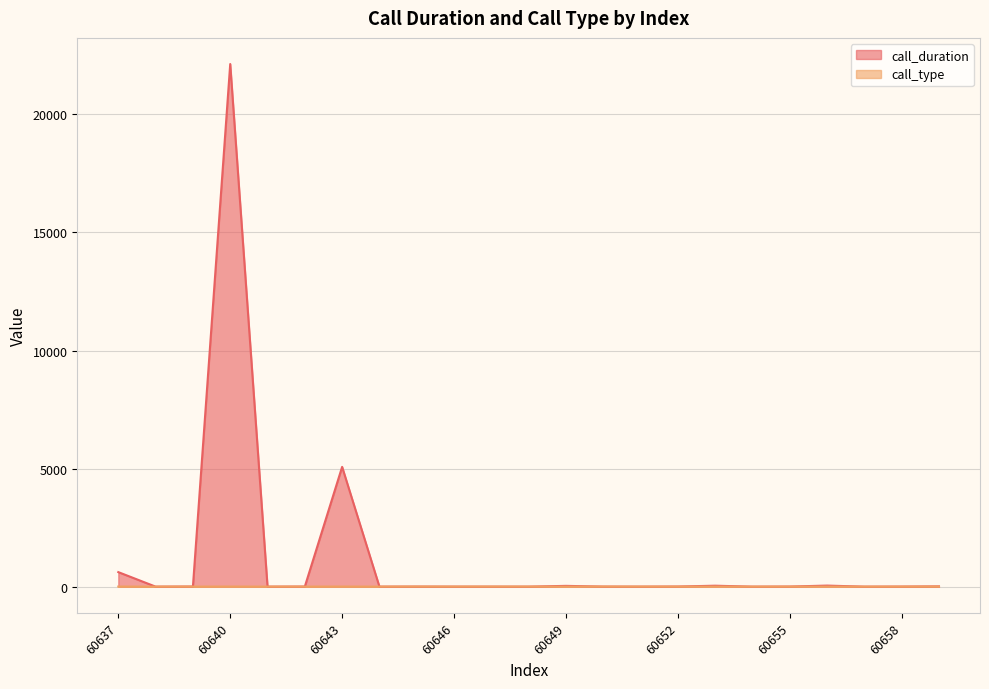

True or false: call_duration has more than 0 interior local peaks.

True